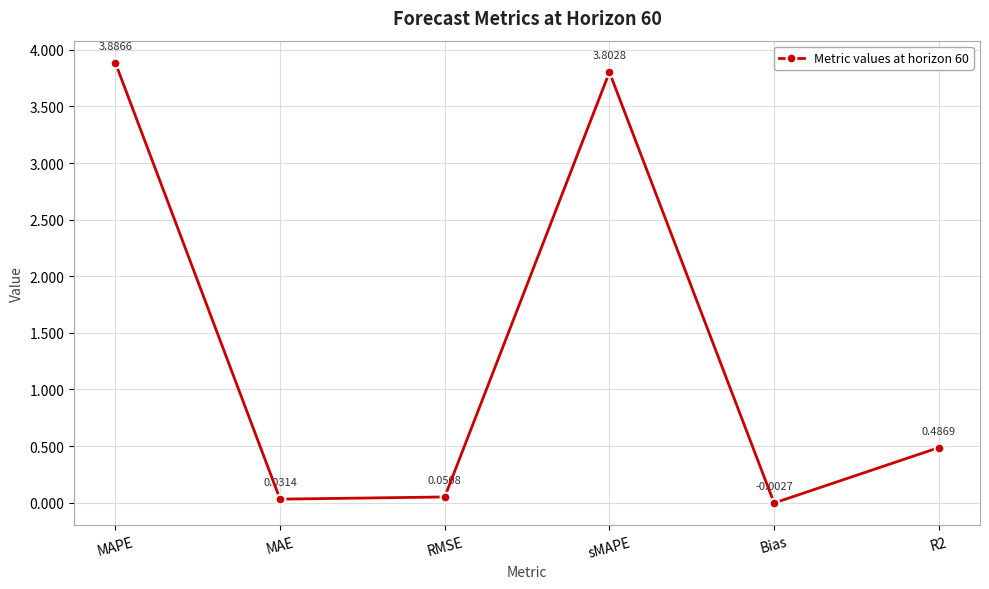

How many points are lower than both their immediate neighbors (excluding endpoints)?

2